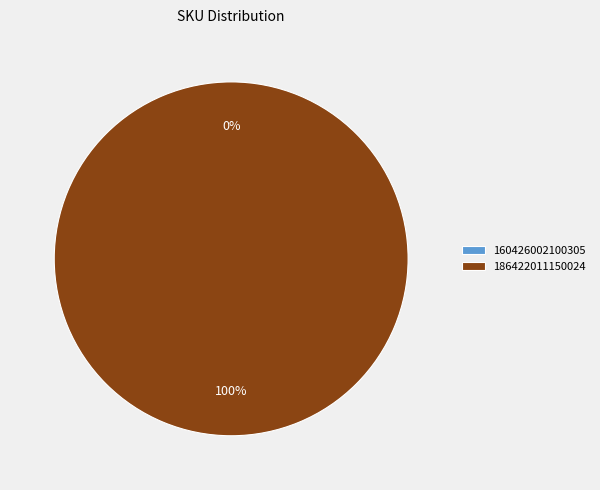

To the nearest percent, what is the average slice percentage?

50%